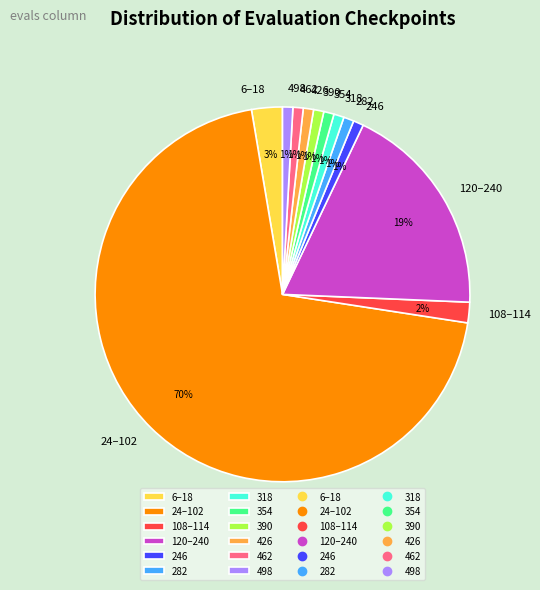

Which category has the biggest portion of the pie?

24–102